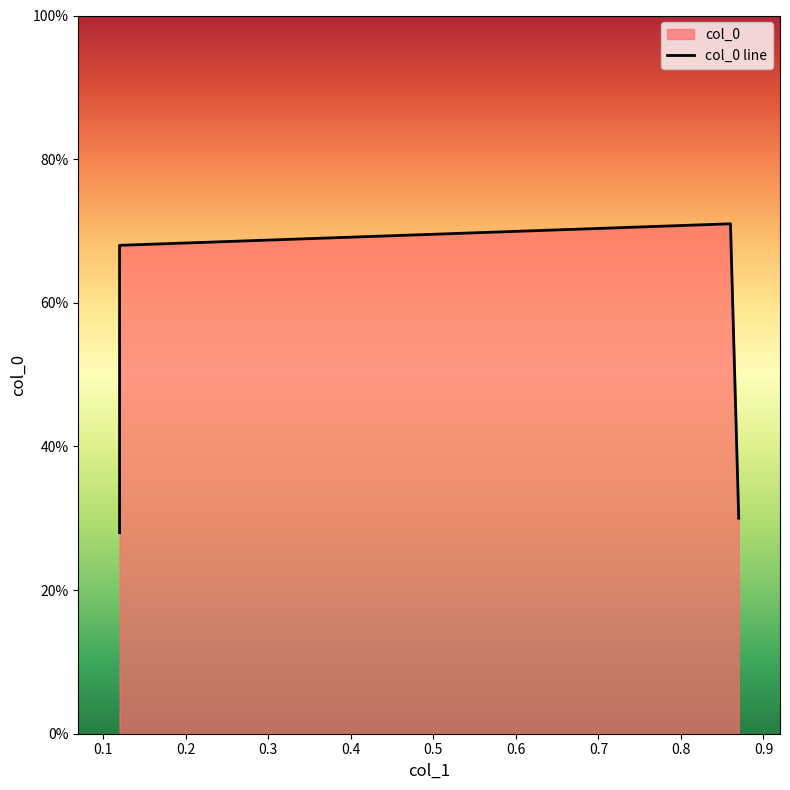

Where is the data nearest to the value 0?

0.12